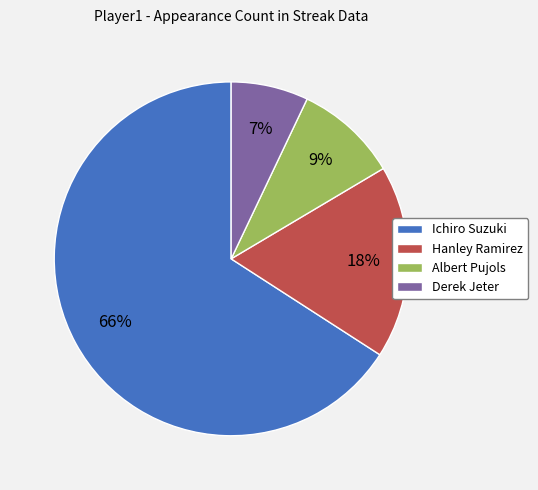

Does any single category account for the majority?

Yes